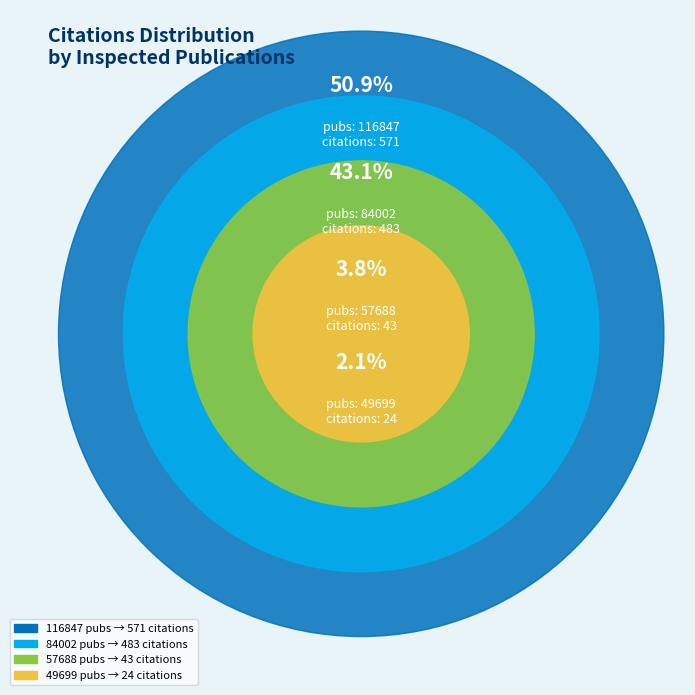

To the nearest percent, what portion does 116847 represent?

51%